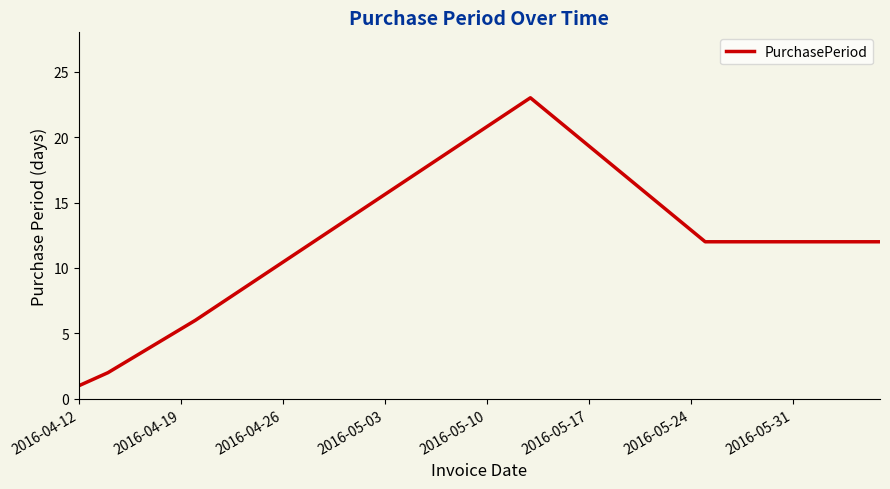

How many interior local peaks (higher than both neighbors) does the data have?

1